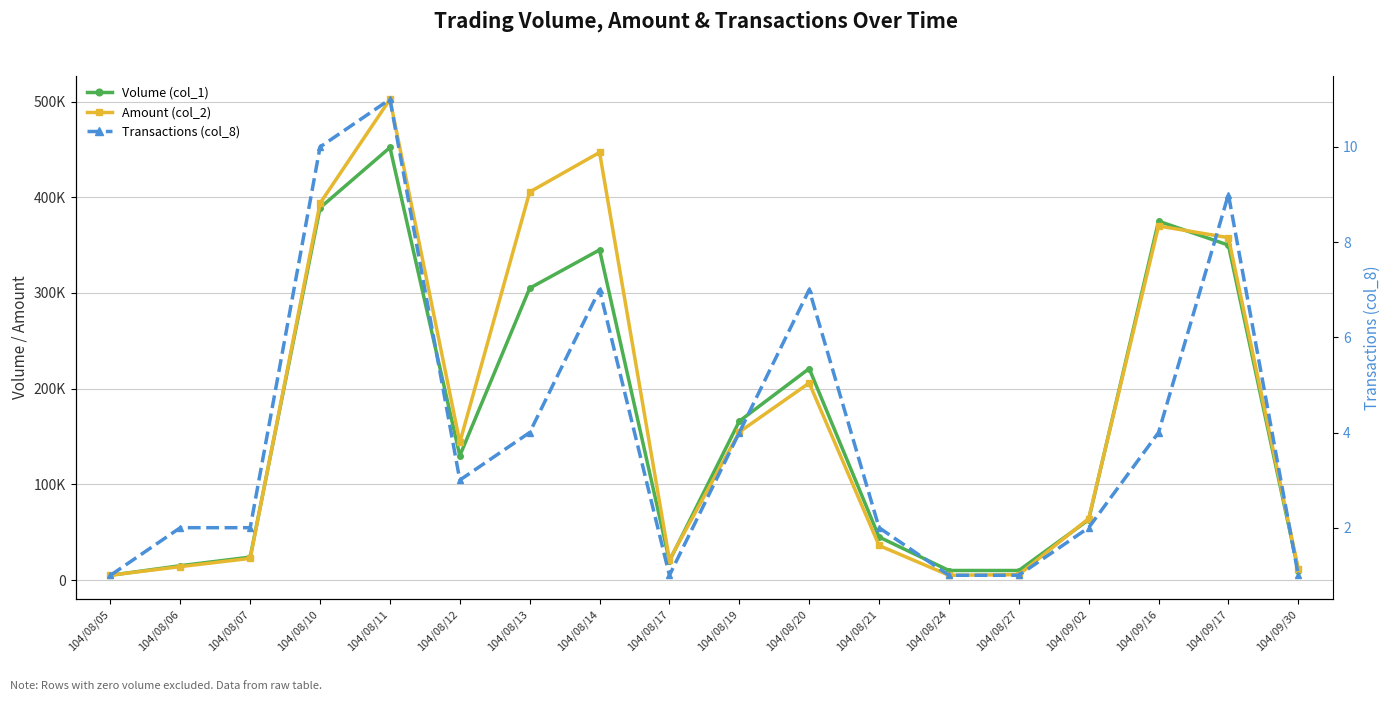

In Transactions (col_8), how many points are higher than both neighbors (excluding endpoints)?

4